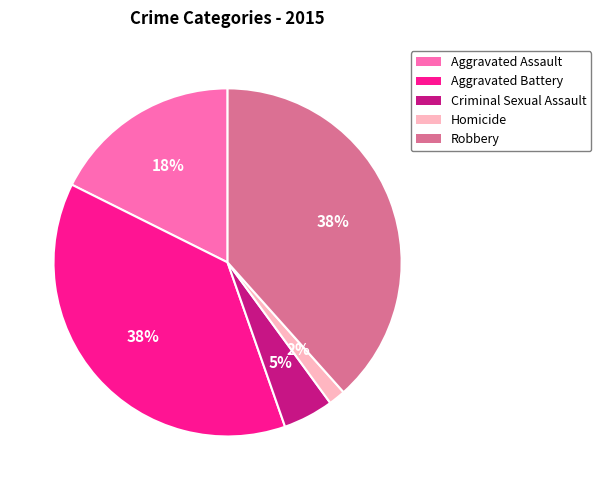

To the nearest percent, what portion does Aggravated Battery represent?

38%